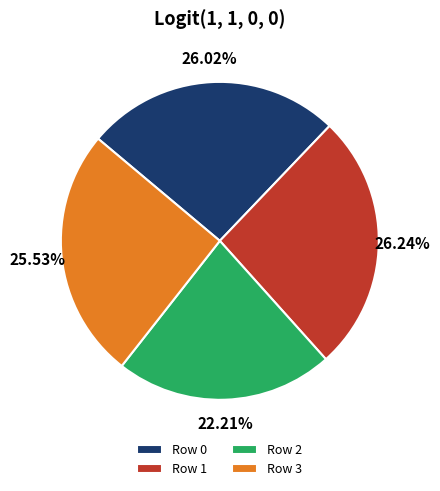

Between Row 2 and Row 0, which is larger?

Row 0